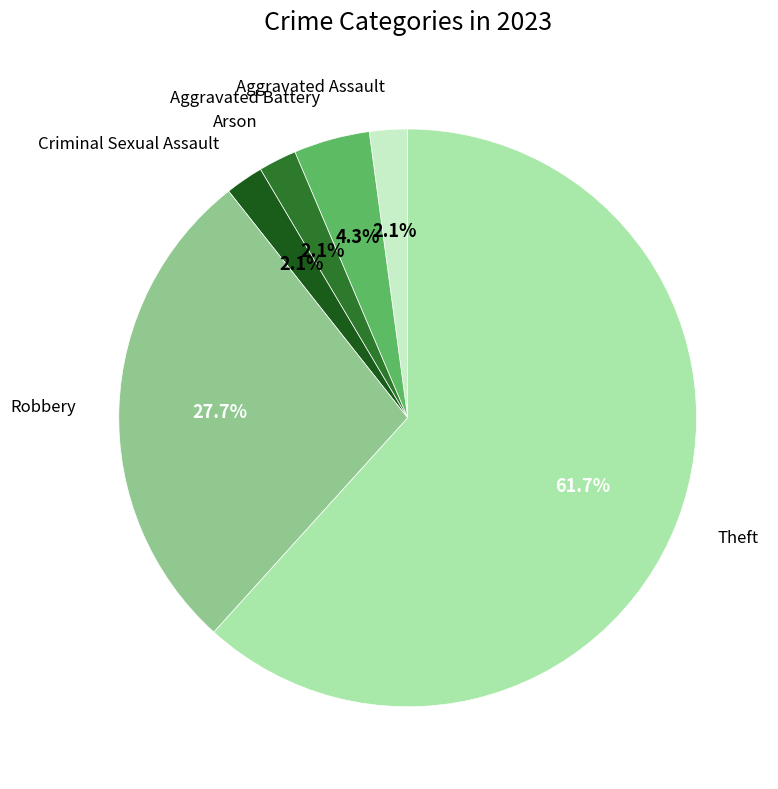

Is there any slice that represents more than half of the pie?

Yes